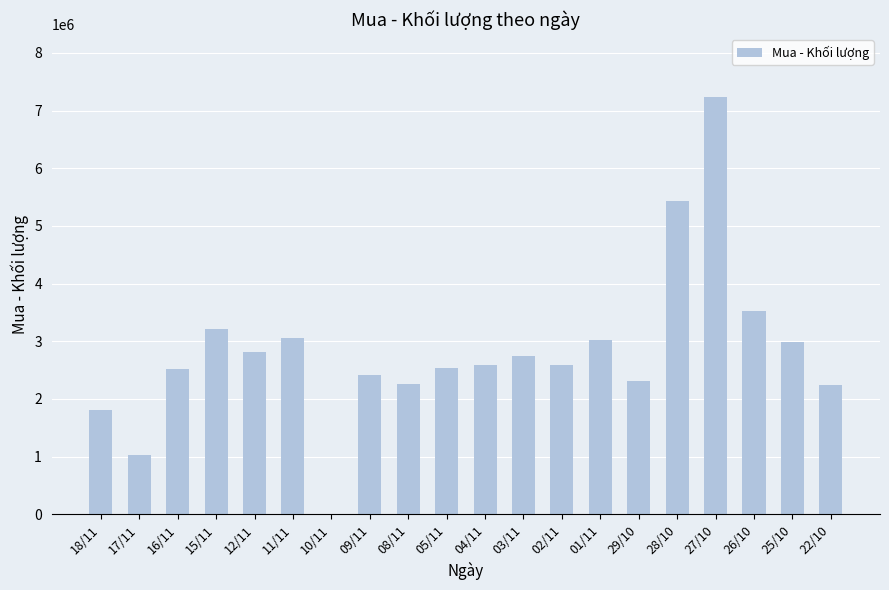

At which label is the value closest to 3619900?

26/10